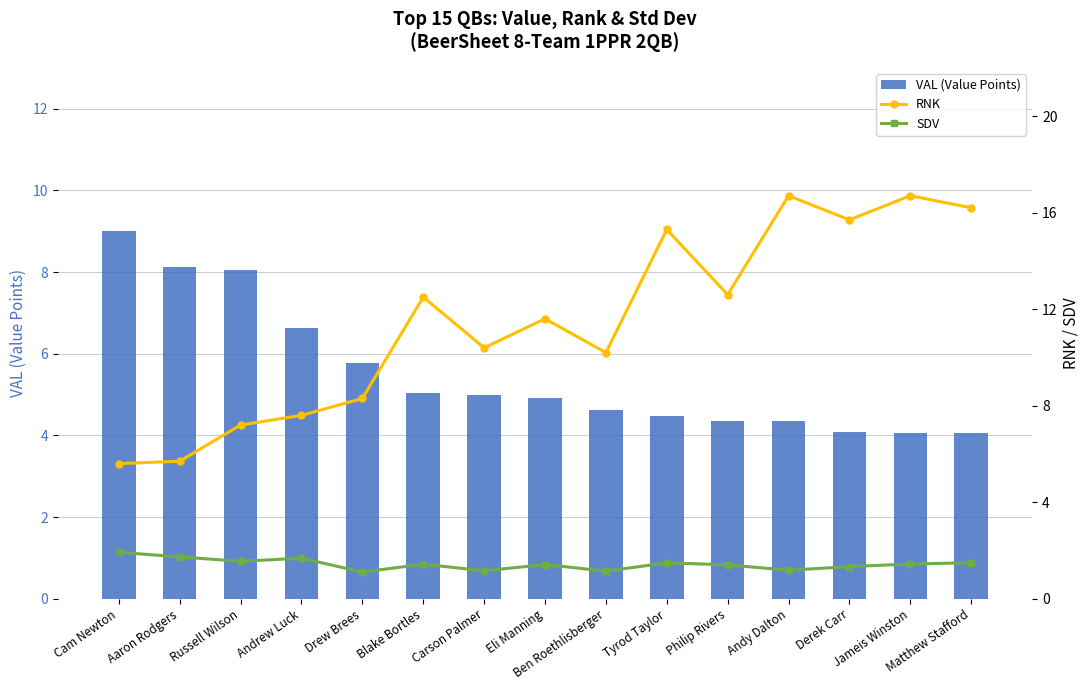

Where is RNK nearest to the value 11?

Carson Palmer